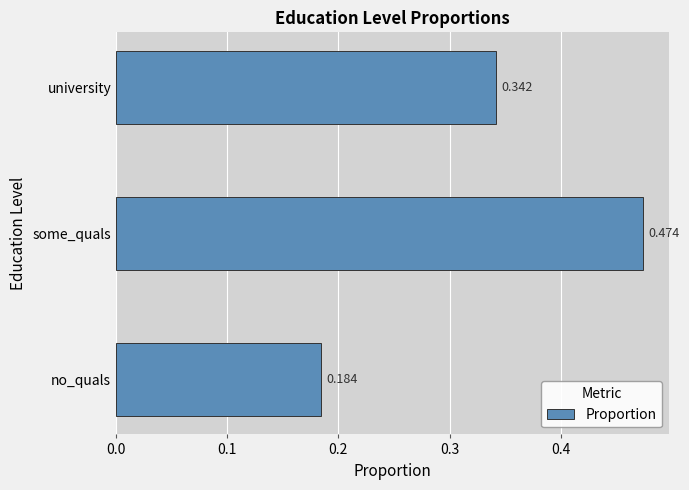

Which label corresponds to the largest value in the chart?

some_quals